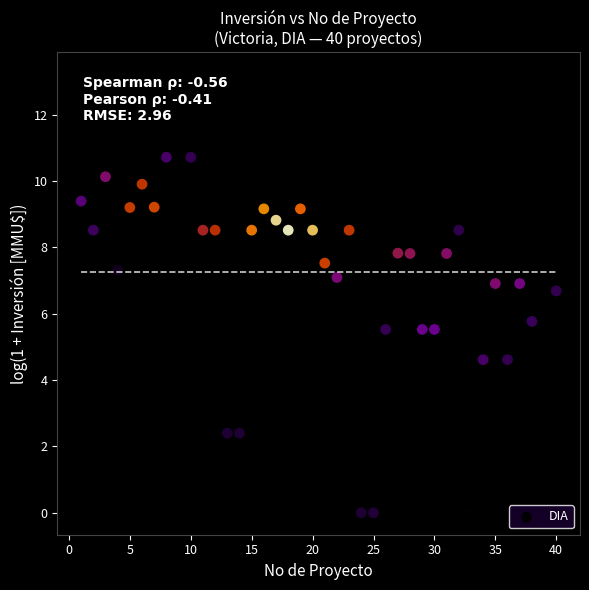

What Y value in the scatter plot is closest to 6?

5.8